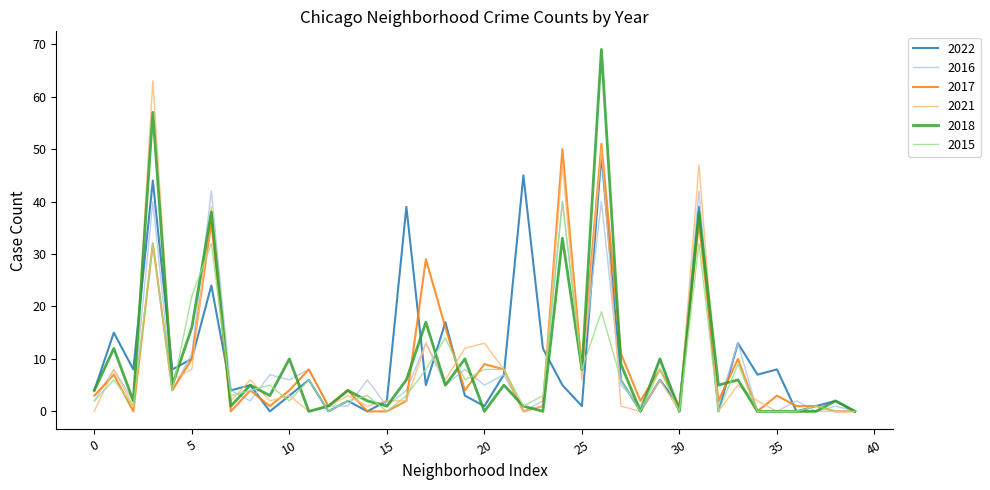

True or false: 2016 and 2022 intersect in this chart.

True